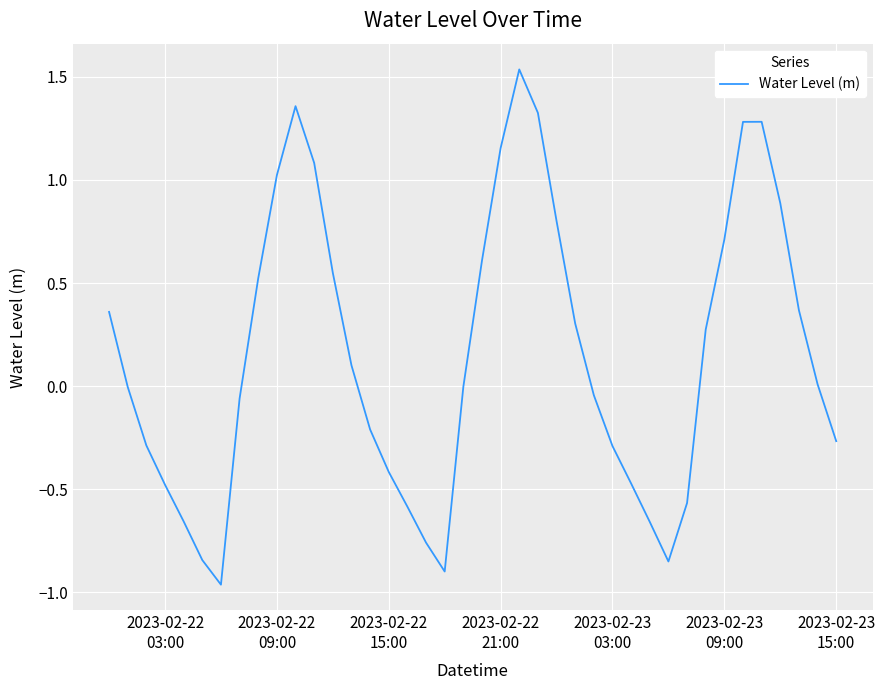

What is the smallest value displayed?

-1.0